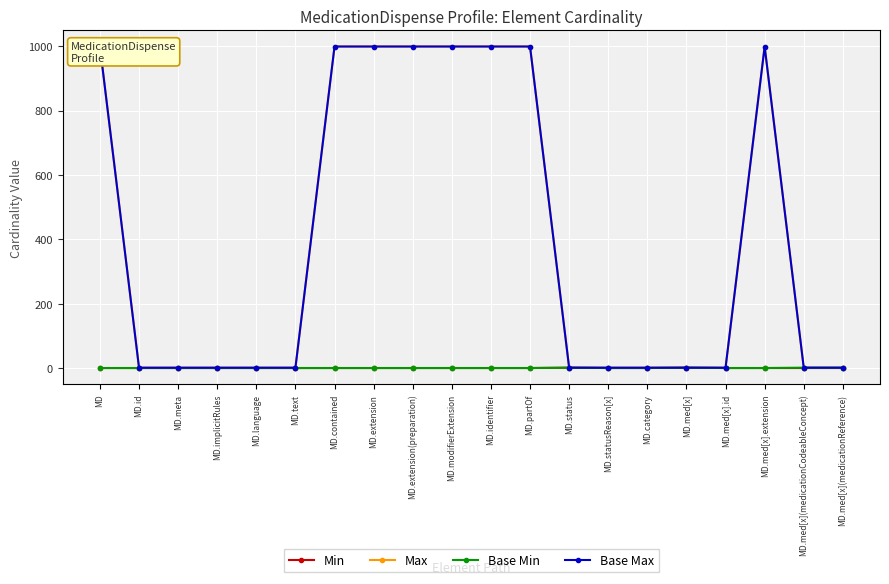

Between MD.category and MD.implicitRules, which is larger?

MD.category